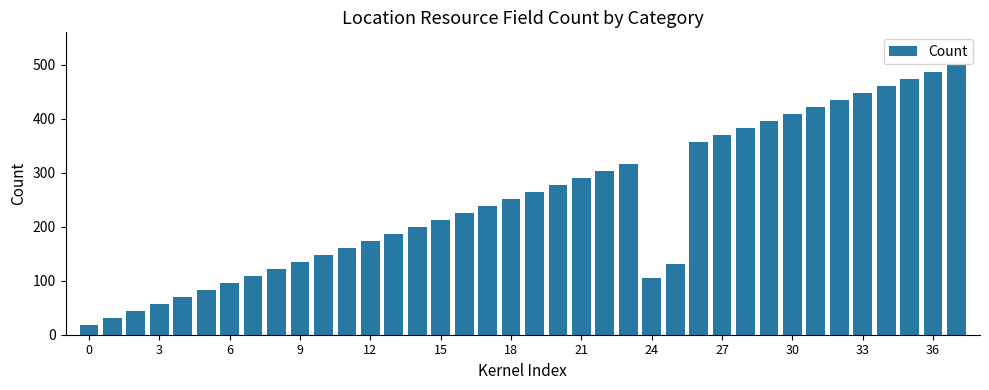

What is the difference between the second highest and minimum values?

468